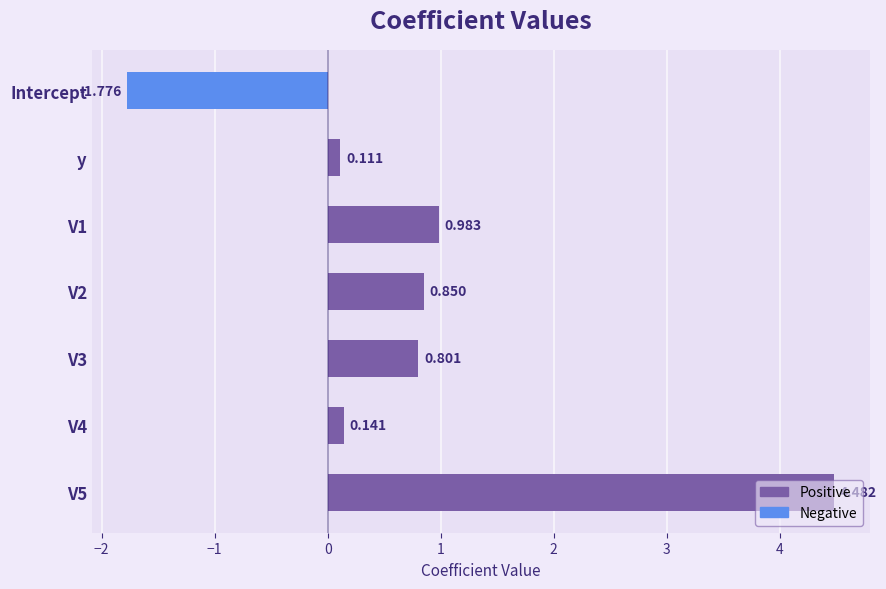

Which label corresponds to the smallest value in the chart?

Intercept